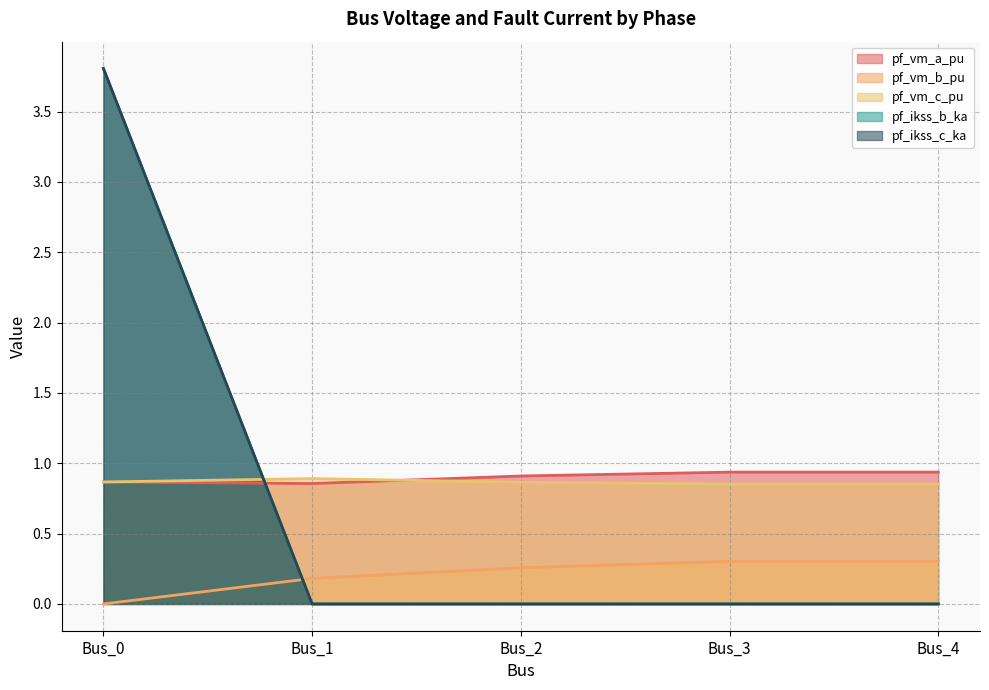

Does the chart have visible grid lines?

Yes